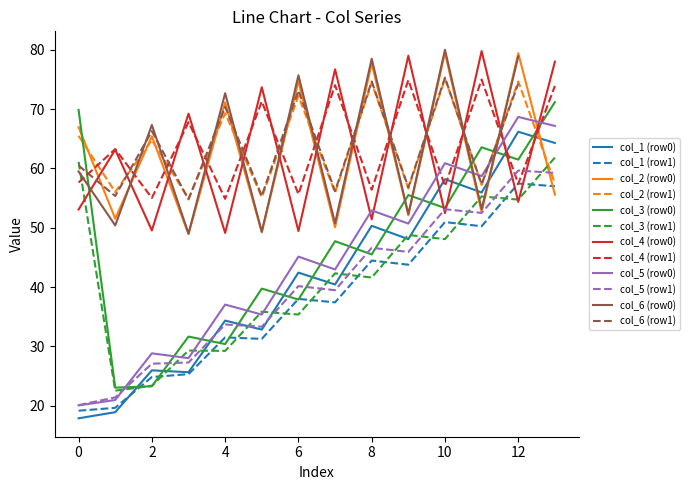

True or false: col_1 (row0) has a value of 58.2 at 10.

True